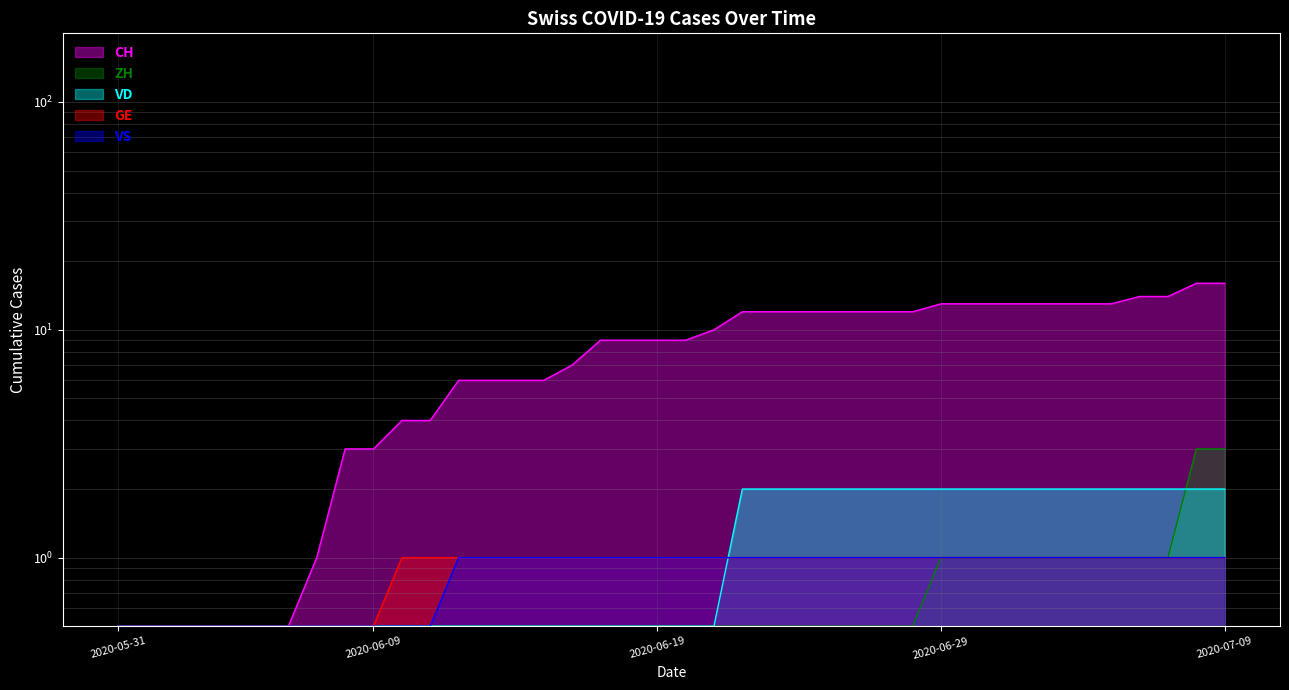

What is the label of the 37th point from the right?

2020-06-03